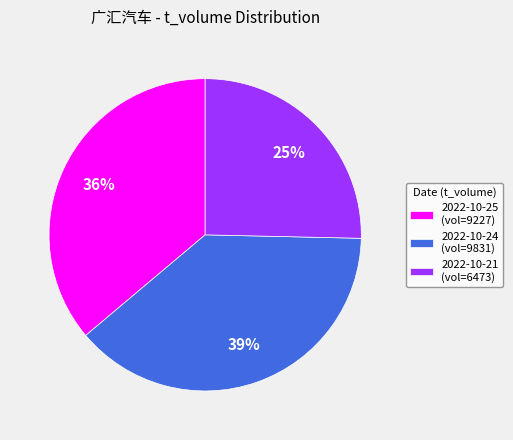

Between 2022-10-25 (vol=9227) and 2022-10-24 (vol=9831), which is larger?

2022-10-24 (vol=9831)